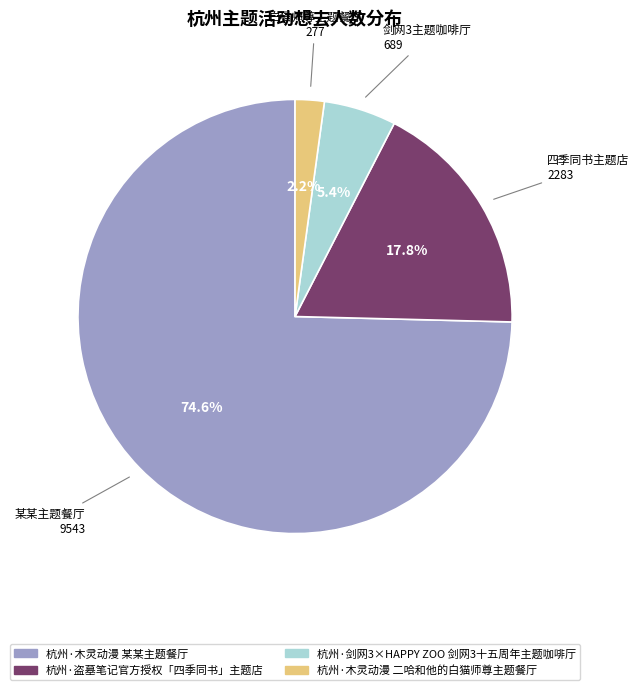

What is the majority slice?

杭州·木灵动漫 某某主题餐厅